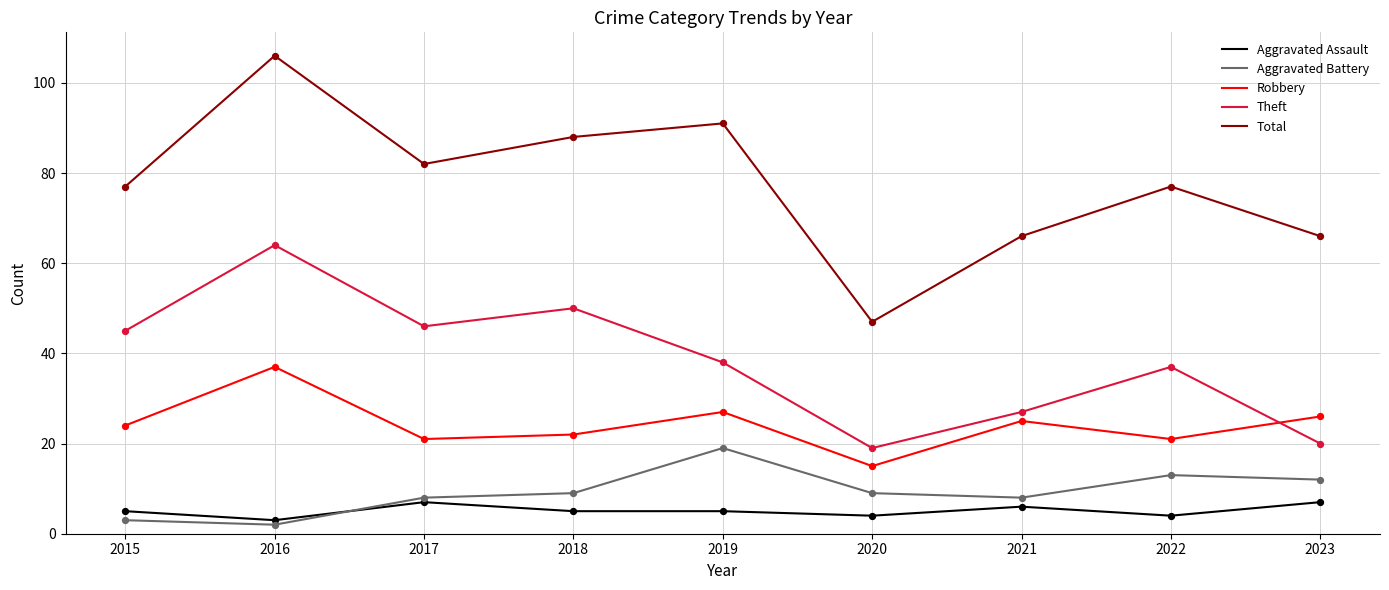

Is the value of Total at 2017 greater than the value of Theft at 2017?

Yes